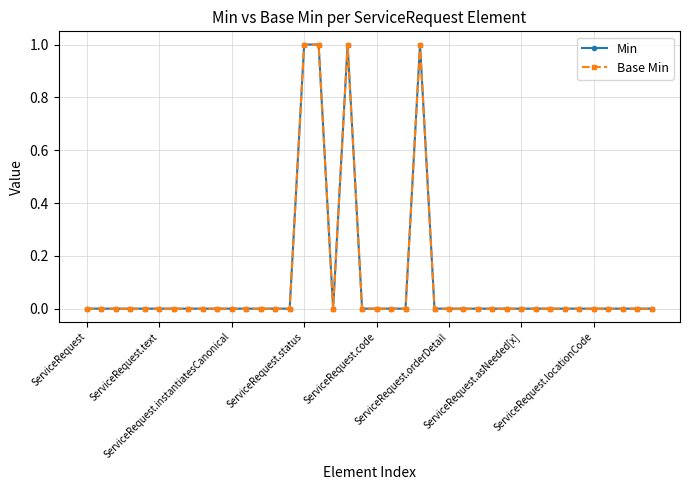

Reading right to left, list all the values displayed in this chart.

Min: 0	0	0	0	0	0	0	0	0	0	0	0	0	0	0	0	1	0	0	0	0	1	0	1	1	0	0	0	0	0	0	0	0	0	0	0	0	0	0	0
Base Min: 0	0	0	0	0	0	0	0	0	0	0	0	0	0	0	0	1	0	0	0	0	1	0	1	1	0	0	0	0	0	0	0	0	0	0	0	0	0	0	0